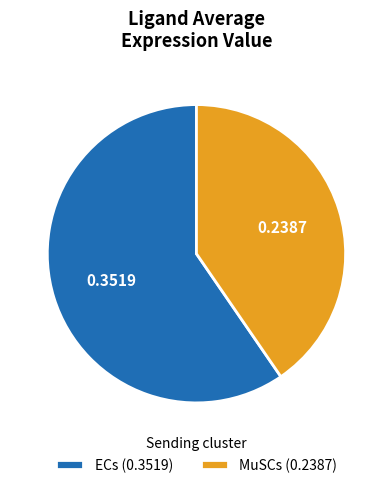

Count the number of slices in the pie.

2